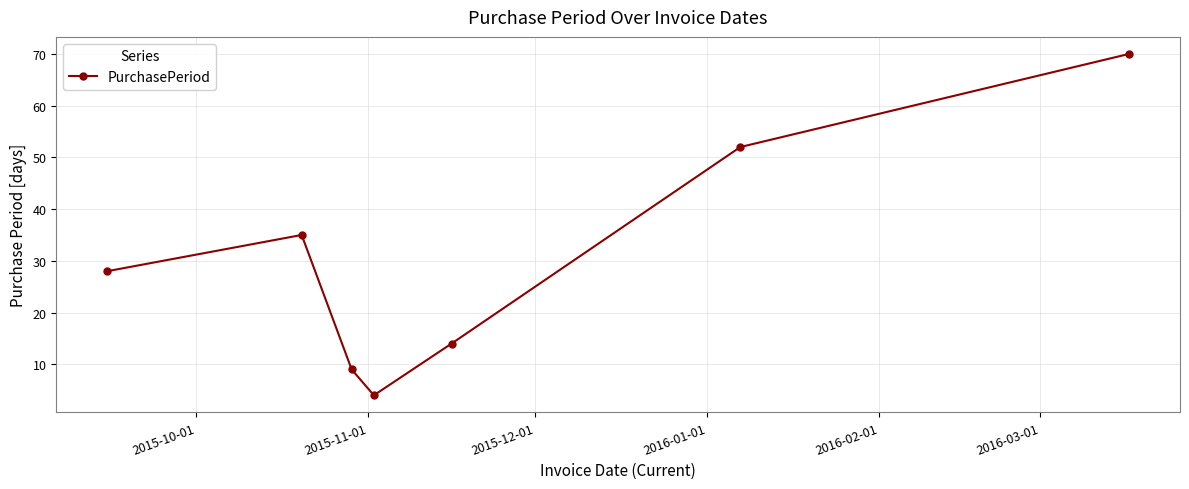

What is the minimum value shown in the chart?

4